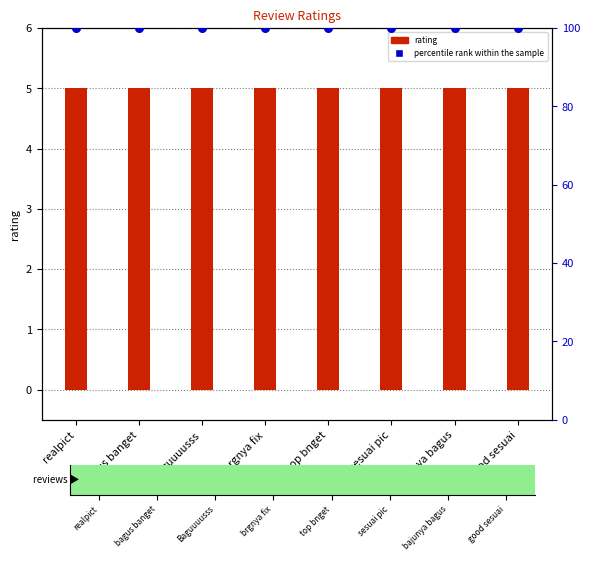

At how many categories does at least one series exceed 88?

8